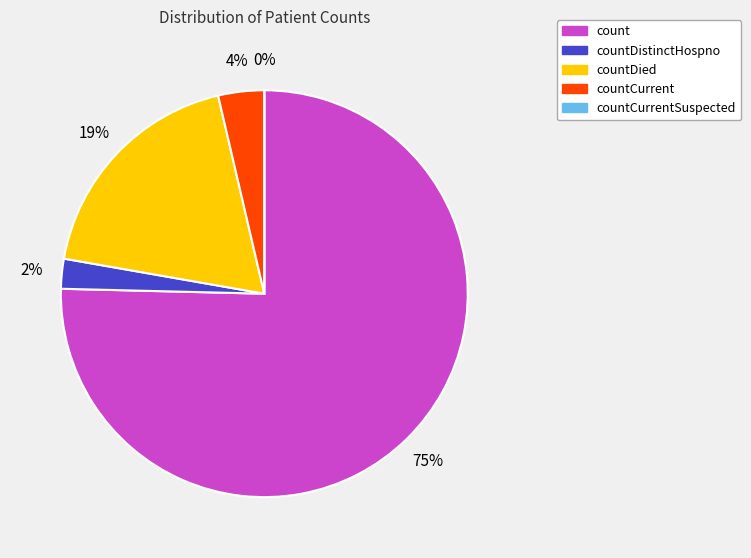

Rank the categories by value from highest to lowest.

count, countDied, countCurrent, countDistinctHospno, countCurrentSuspected